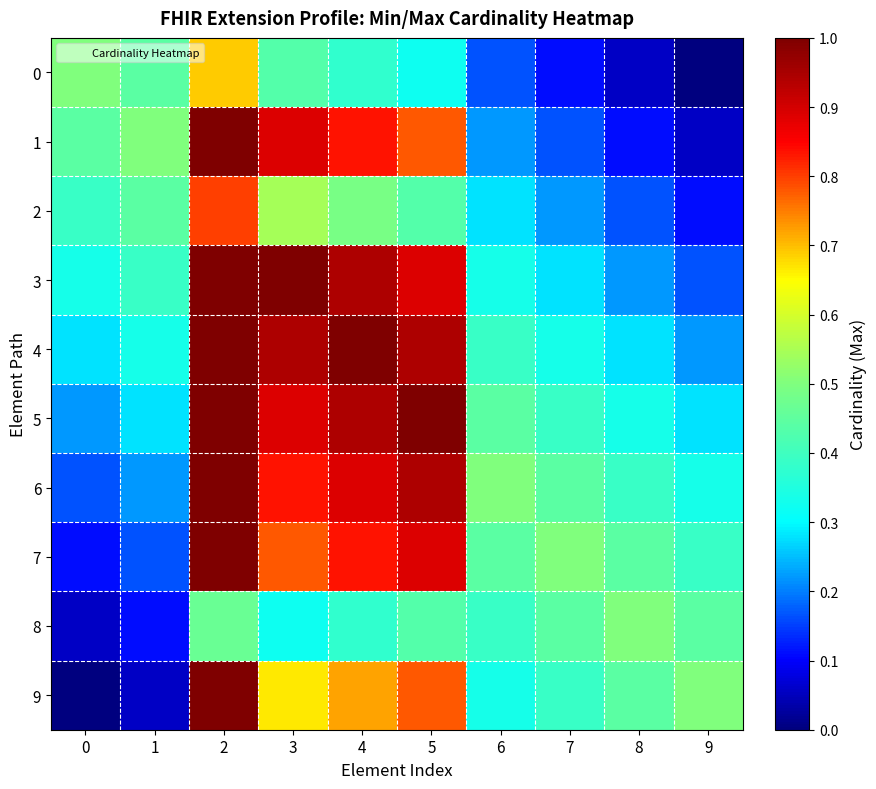

What is the difference between the highest and lowest values at 5?

0.7